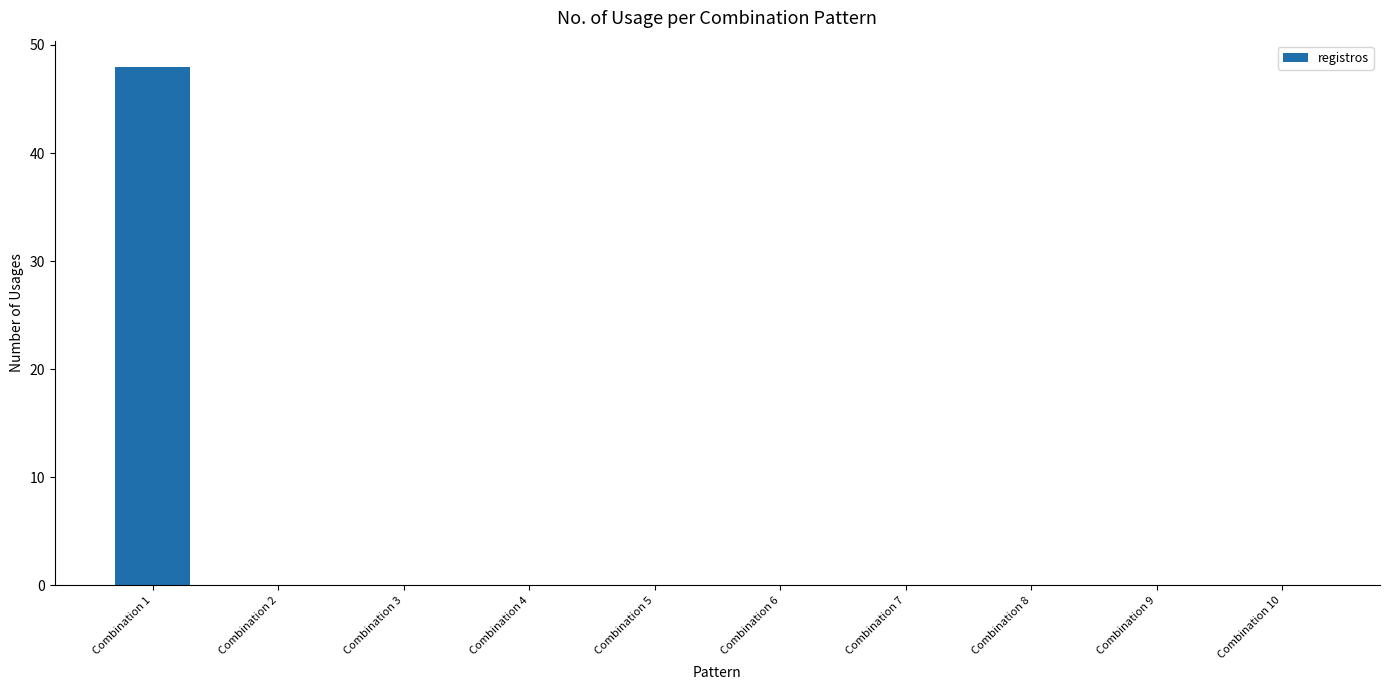

Which category has the highest value across all series?

Combination 1